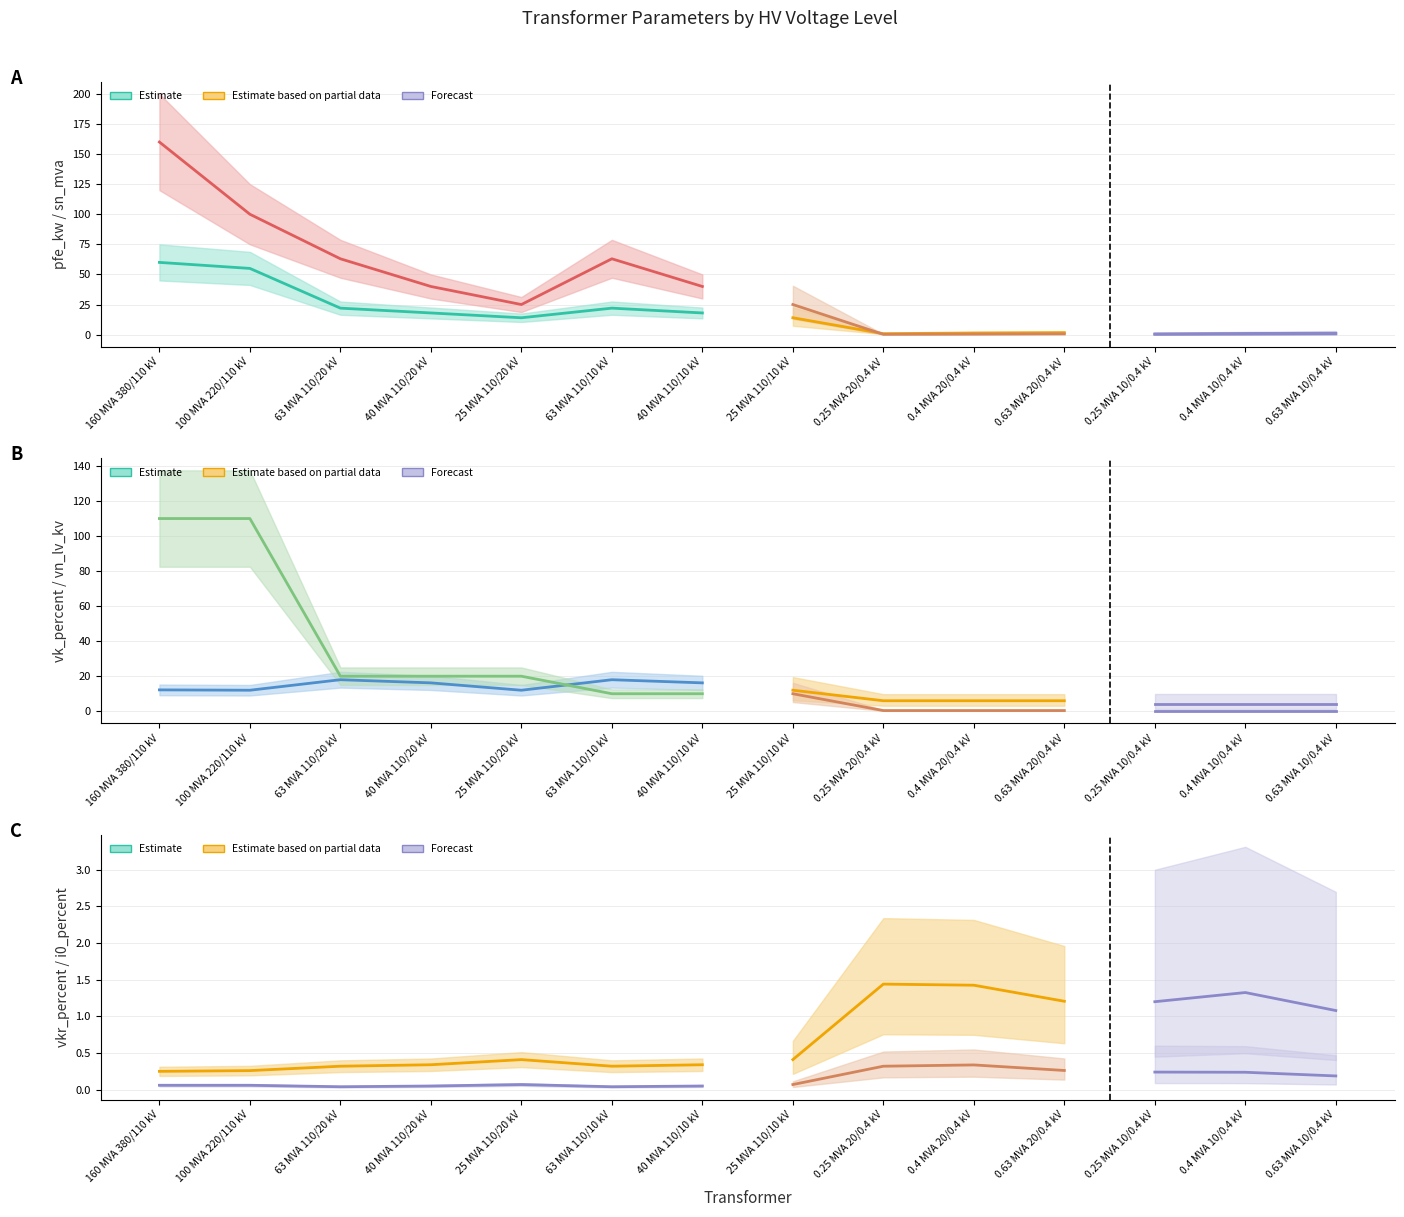

True or false: i0_percent and vk_percent intersect in this chart.

False